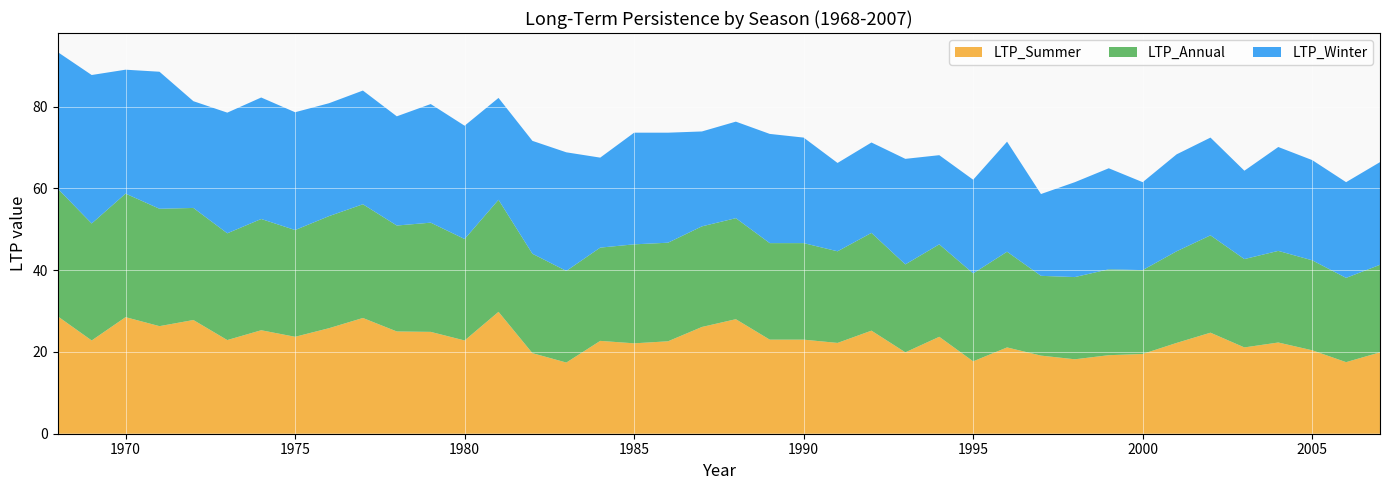

Reading right to left, what are all the values shown in this chart?

LTP_Summer: 19.9	17.5	20.4	22.3	21.1	24.7	22.2	19.5	19.2	18.2	19.1	21.1	17.7	23.7	19.9	25.2	22.2	23.0	23.0	28.0	26.1	22.6	22.1	22.7	17.4	19.7	29.8	22.8	24.9	25.0	28.3	25.8	23.7	25.3	22.9	27.8	26.3	28.5	22.8	28.7
LTP_Annual: 21.4	20.6	22.0	22.4	21.6	23.8	22.4	20.5	21.0	20.1	19.5	23.4	21.5	22.6	21.5	23.9	22.4	23.6	23.6	24.7	24.6	24.1	24.2	22.8	22.4	24.3	27.4	24.8	26.7	25.9	27.8	27.4	26.1	27.2	26.1	27.4	28.7	30.2	28.6	31.2
LTP_Winter: 25.1	23.4	24.5	25.4	21.6	23.9	23.7	21.5	24.7	23.2	20.0	26.9	22.9	21.8	25.8	22.1	21.6	25.8	26.7	23.6	23.2	26.9	27.3	22.0	29.0	27.6	24.9	27.7	29.0	26.7	27.8	27.6	28.8	29.7	29.5	26.1	33.5	30.3	36.3	33.4